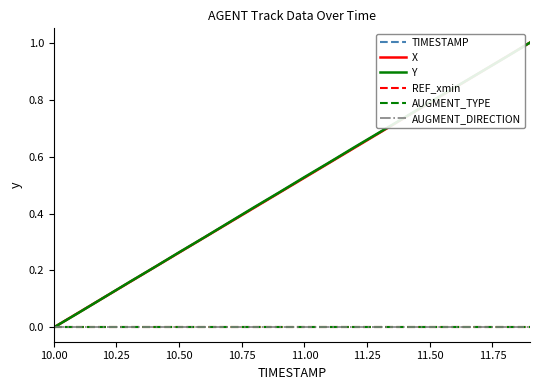

Is this an area chart (filled region under the line)?

No